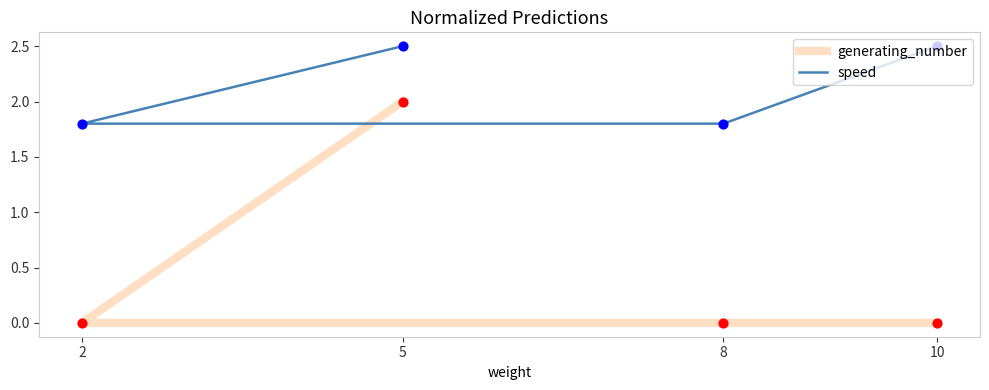

Which series contains the highest Y value?

speed